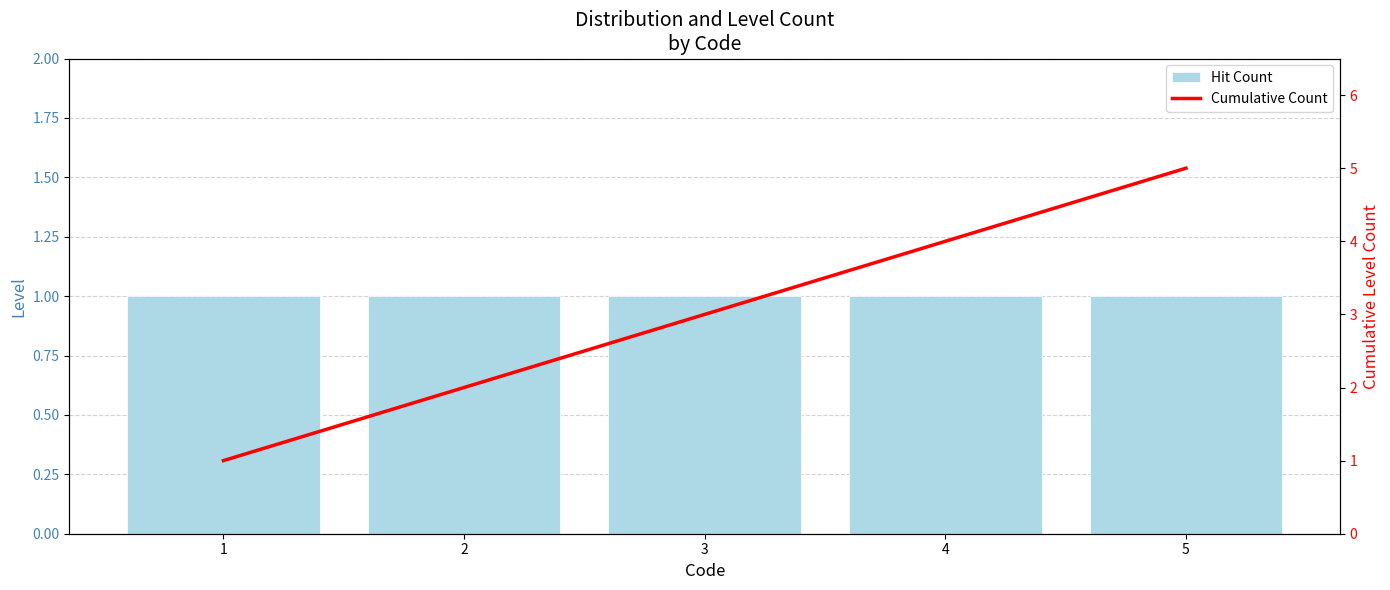

The Hit Count series shows 0 at 2. True or false?

False